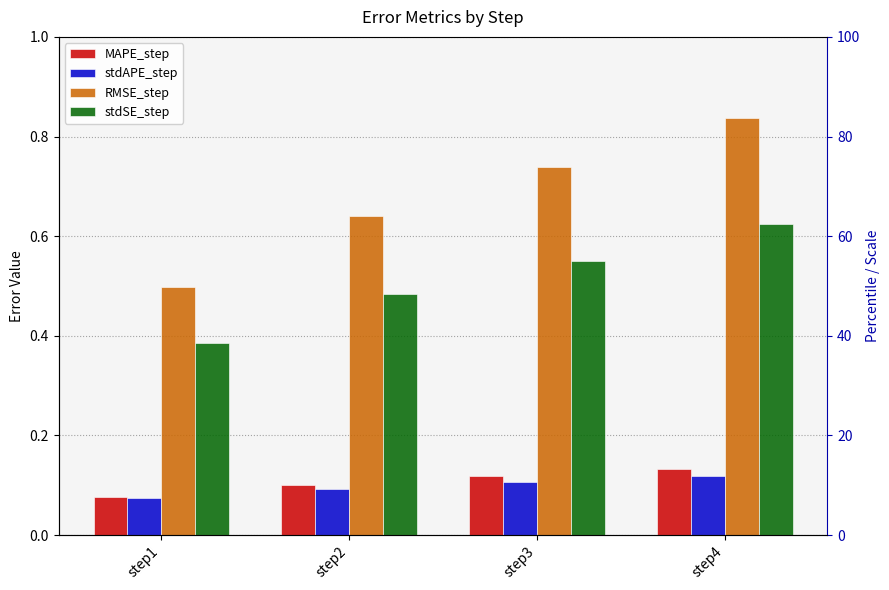

Is it true that MAPE_step equals 0.1 at step2?

True